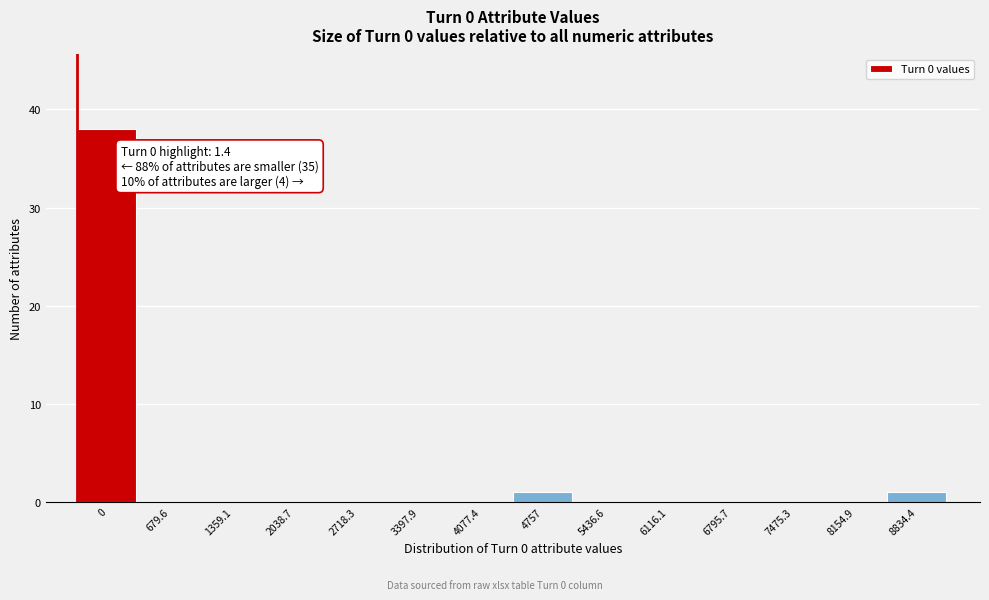

Reading left to right, what are all the values shown in this chart?

0=38	679.6=0	1359.1=0	2038.7=0	2718.3=0	3397.9=0	4077.4=0	4757=1	5436.6=0	6116.1=0	6795.7=0	7475.3=0	8154.9=0	8834.4=1